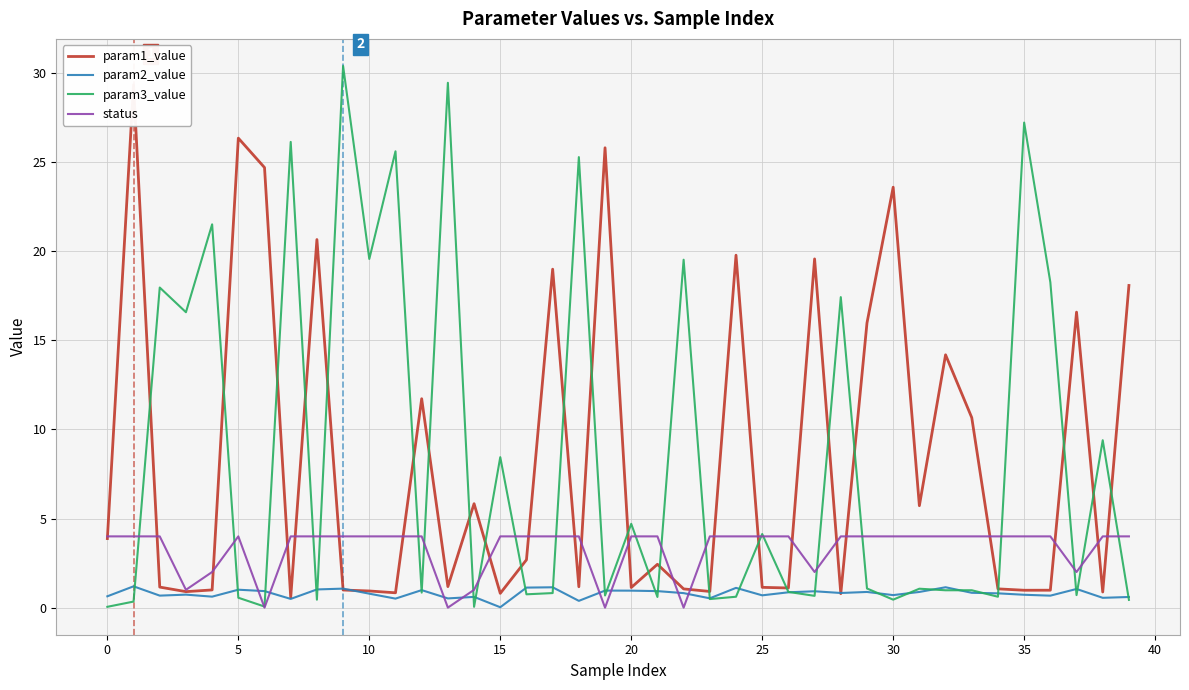

Reading left to right, list all the values displayed in this chart.

param1_value: 3.9	29.4	1.2	0.9	1.0	26.4	24.7	0.6	20.7	1.0	0.9	0.8	11.7	1.2	5.8	0.8	2.7	19.0	1.2	25.8	1.1	2.4	1.1	0.9	19.8	1.1	1.1	19.6	0.8	16.0	23.6	5.7	14.2	10.7	1.1	1.0	1.0	16.6	0.9	18.1
param2_value: 0.6	1.2	0.7	0.7	0.6	1.0	0.9	0.5	1.0	1.1	0.8	0.5	1.0	0.5	0.6	0.0	1.1	1.1	0.4	1.0	1.0	0.9	0.8	0.5	1.1	0.7	0.9	0.9	0.8	0.9	0.7	0.9	1.1	0.8	0.8	0.7	0.7	1.0	0.6	0.6
param3_value: 0.0	0.3	18.0	16.6	21.5	0.6	0.1	26.1	0.4	30.4	19.6	25.6	0.8	29.5	0.0	8.4	0.7	0.8	25.3	0.7	4.7	0.6	19.5	0.5	0.6	4.1	0.9	0.7	17.4	1.1	0.4	1.1	1.0	1.0	0.6	27.2	18.3	0.7	9.4	0.4
status: 4.0	4.0	4.0	1.0	2.0	4.0	0.0	4.0	4.0	4.0	4.0	4.0	4.0	0.0	1.0	4.0	4.0	4.0	4.0	0.0	4.0	4.0	0.0	4.0	4.0	4.0	4.0	2.0	4.0	4.0	4.0	4.0	4.0	4.0	4.0	4.0	4.0	2.0	4.0	4.0